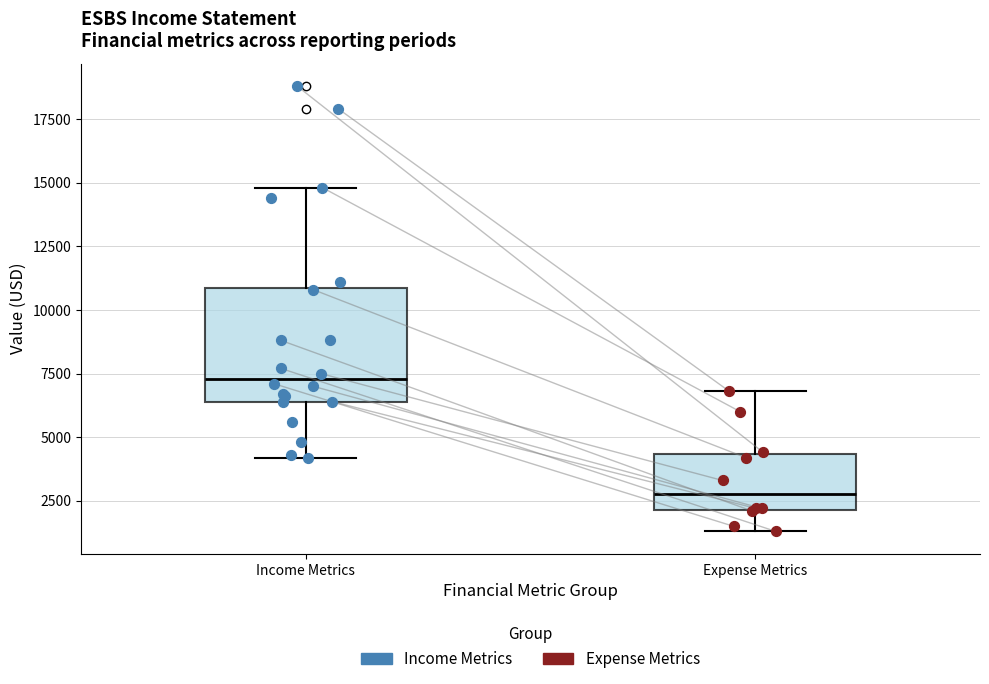

Reading left to right, read every box against the y-axis: the position of its median line, the range the box covers, and the ends of its whiskers. The values are not printed on the chart, so give them approximately, as read against the axis.

Income Metrics: median 7500, box 6500 to 11000, whiskers 4000 to 15000
Expense Metrics: median 3000, box 2000 to 4500, whiskers 1500 to 7000